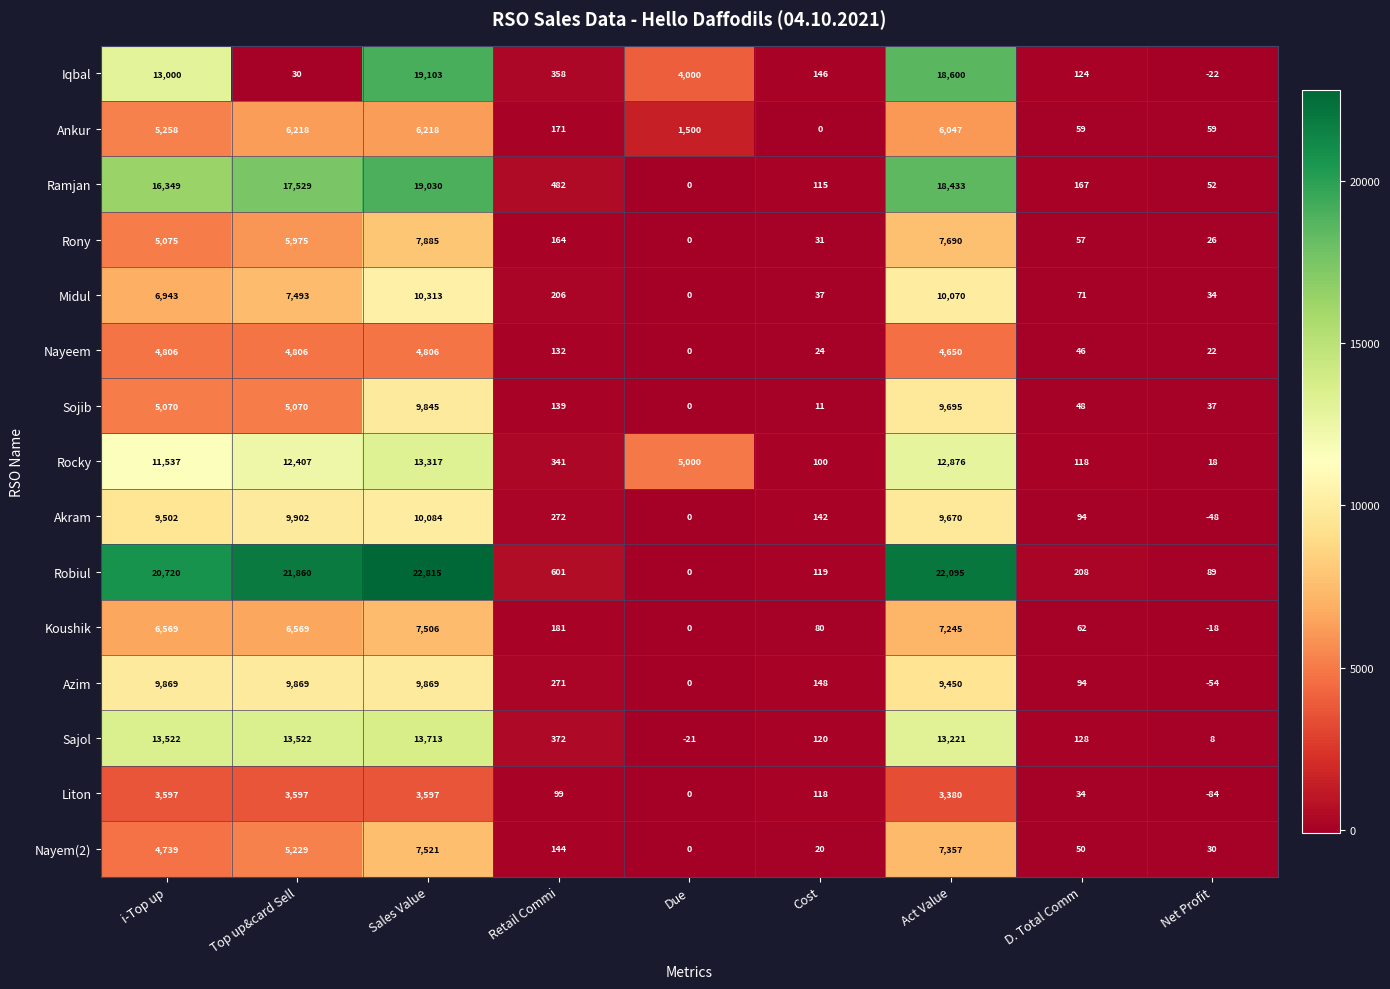

Which series has the largest total across all categories?

Robiul